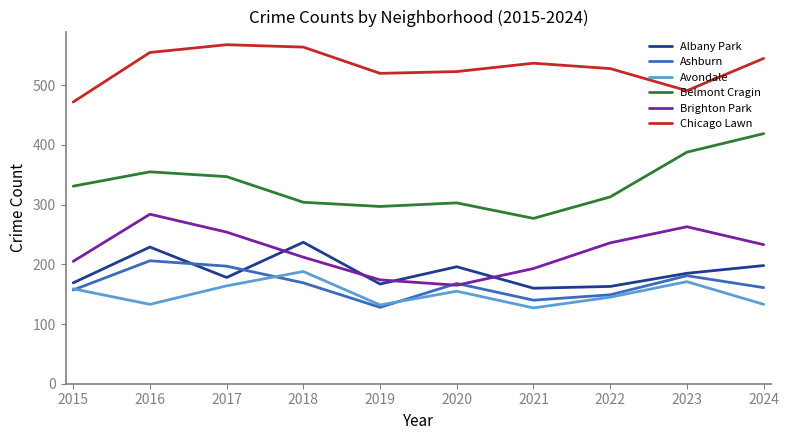

Which series has the largest total across all categories?

Chicago Lawn